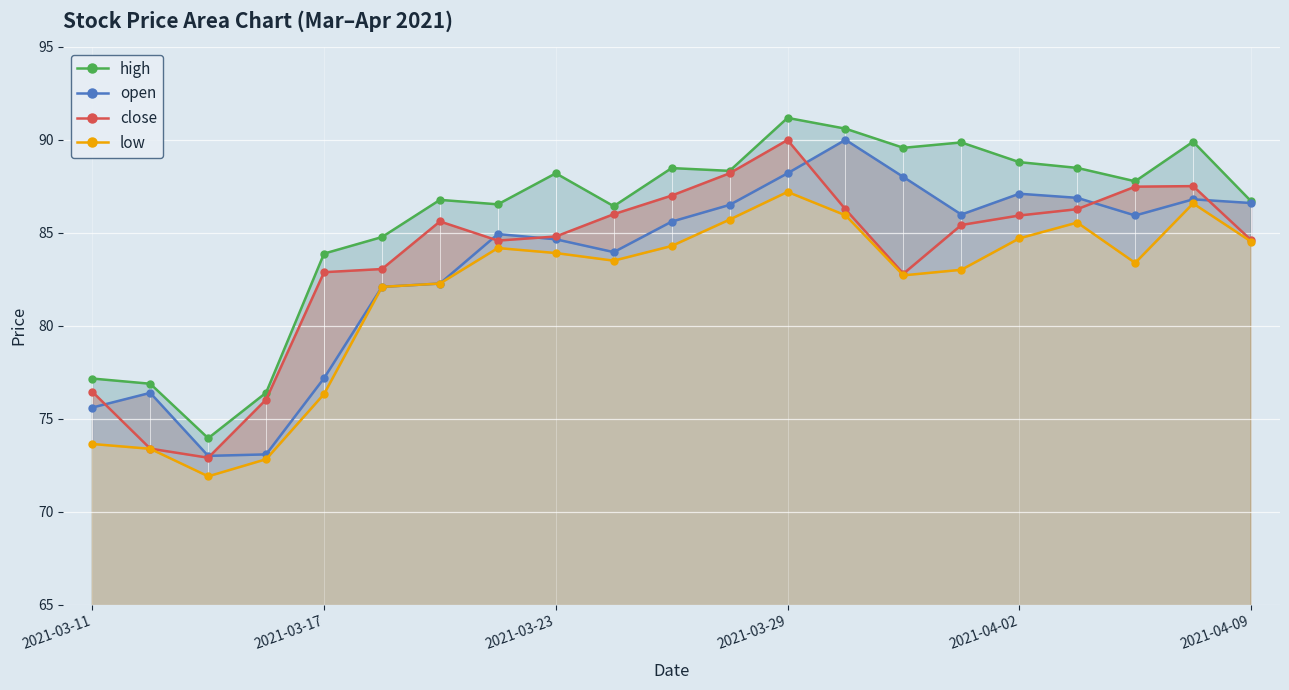

Which series has the widest spread of values?

high